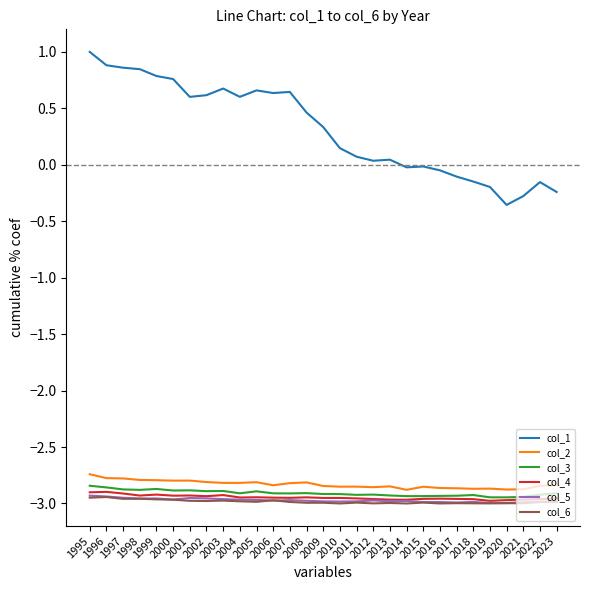

True or false: col_1 and col_2 cross at least once.

False